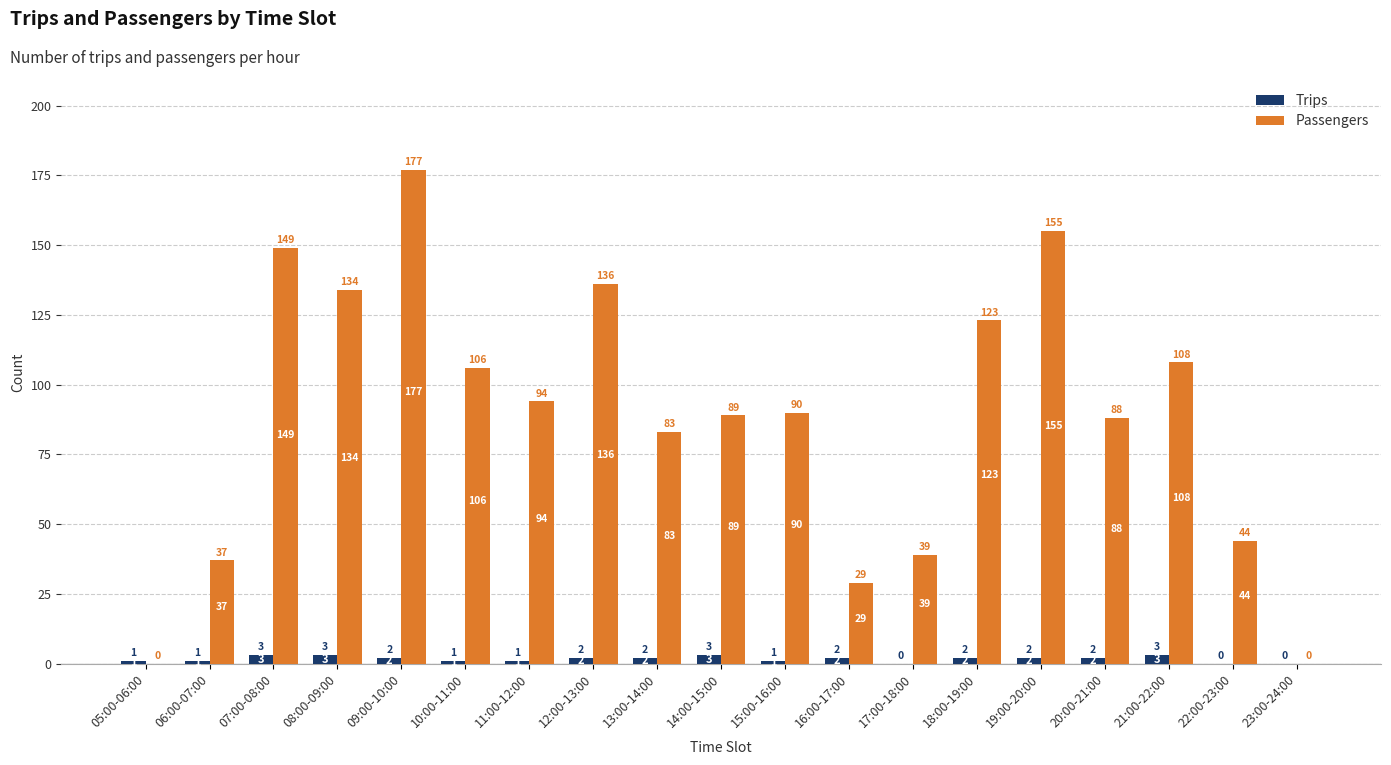

How many positive values does the Passengers series have?

17